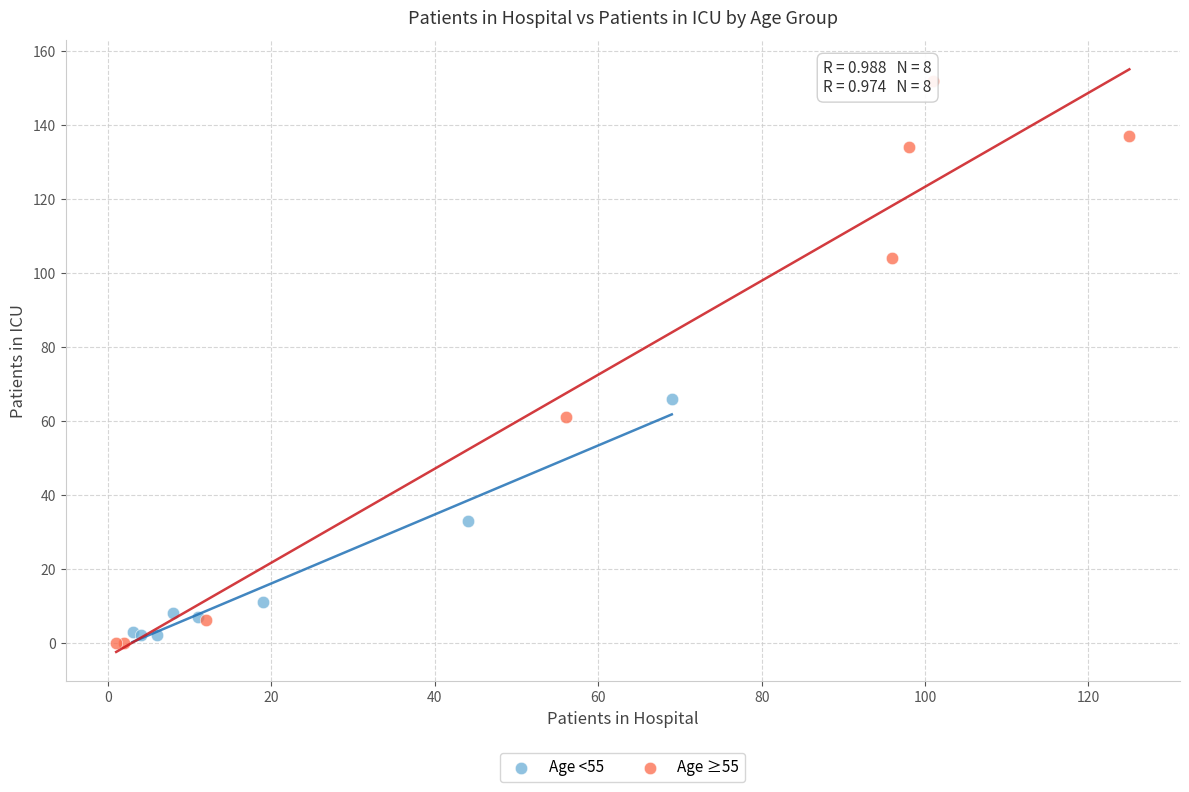

Which series has the largest Y range (max minus min)?

Age ≥55